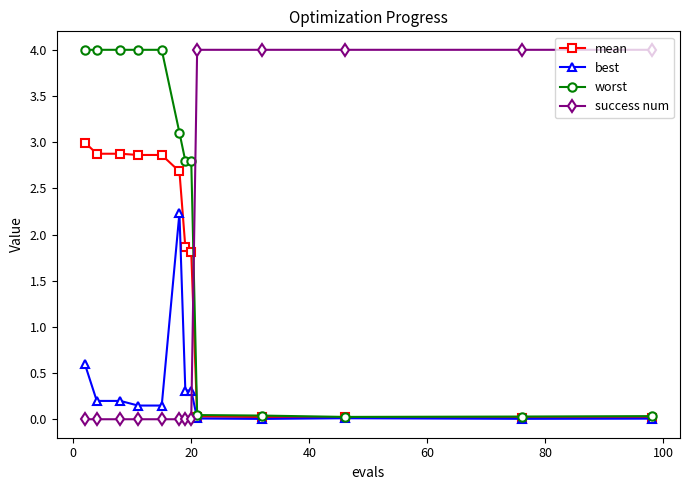

True or false: best has more than 1 interior local peaks.

True